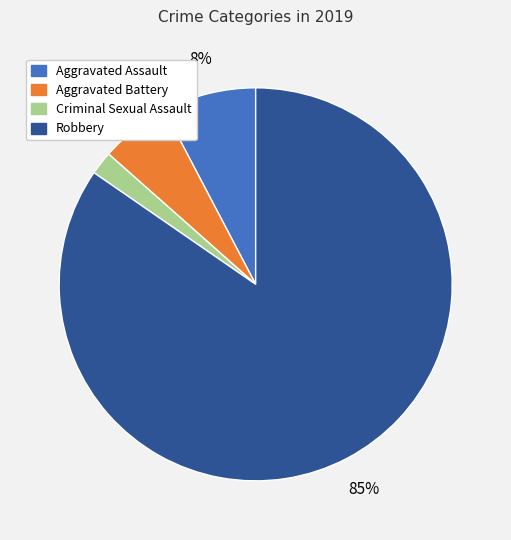

How many slices are in this pie chart?

4